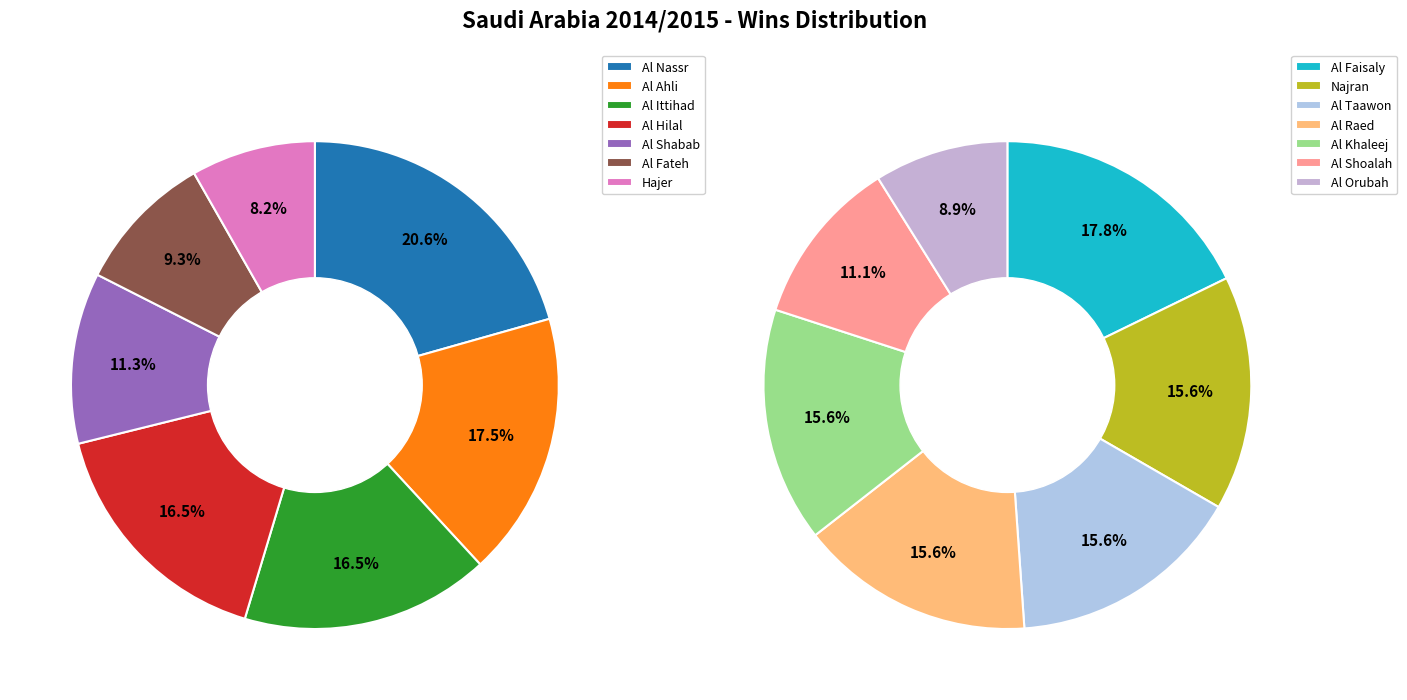

Does any single category account for the majority?

No